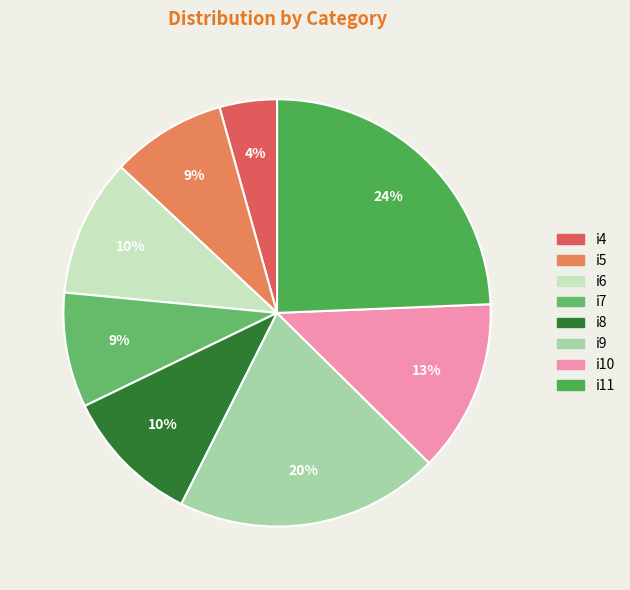

Does i8 account for over 50% of the chart?

No